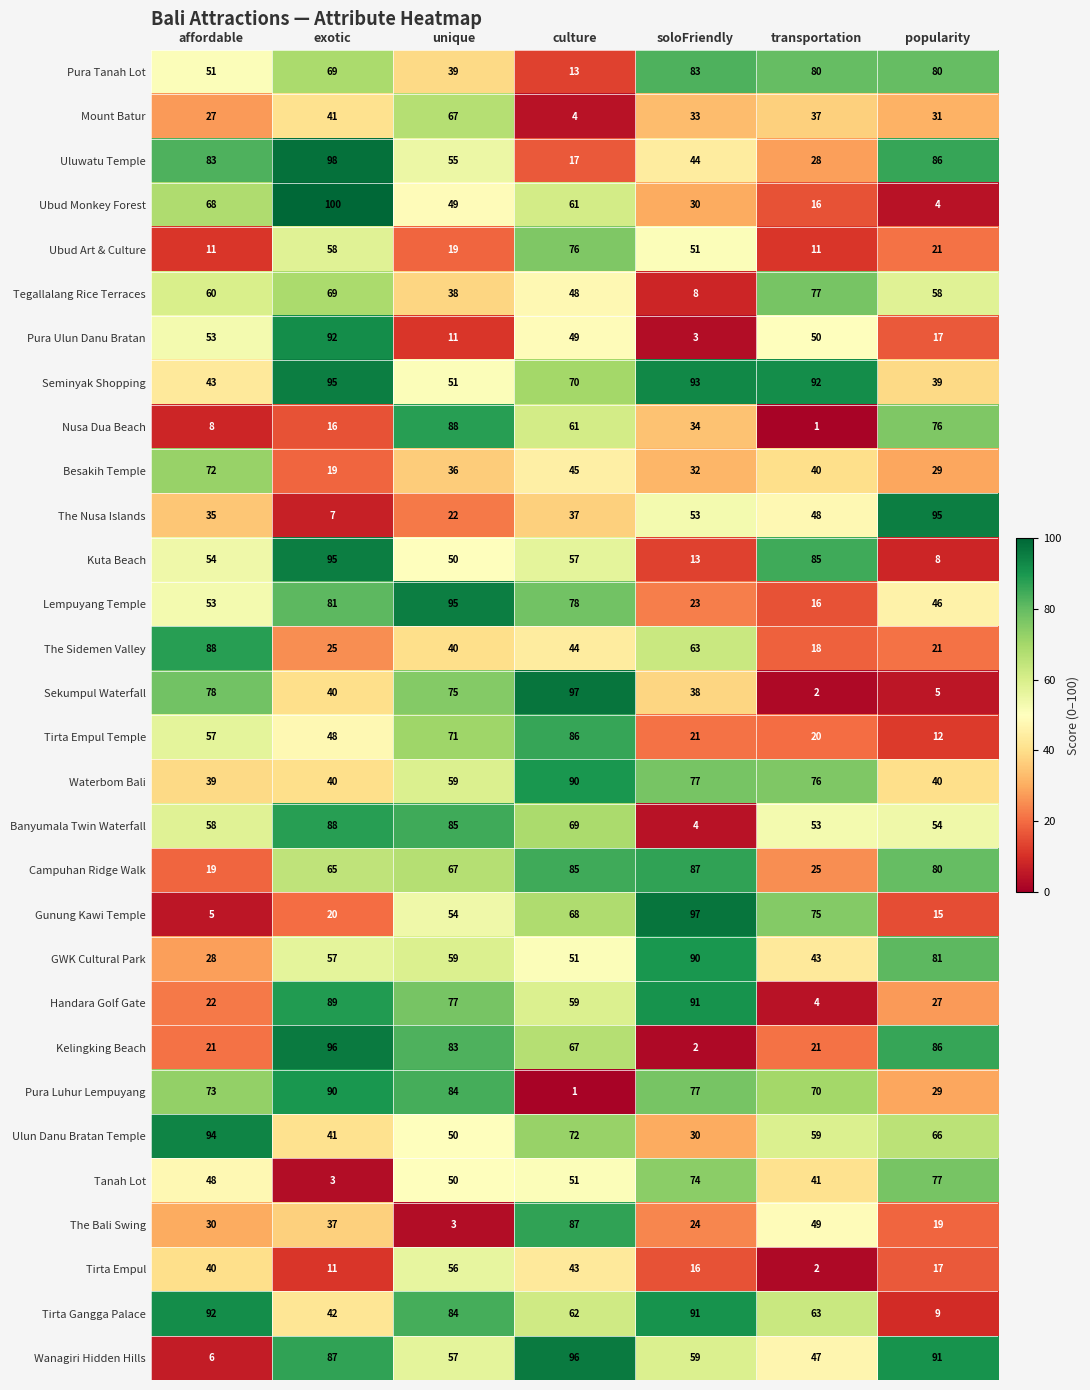

What is the difference between the maximum and minimum values in the Tirta Empul series?

54